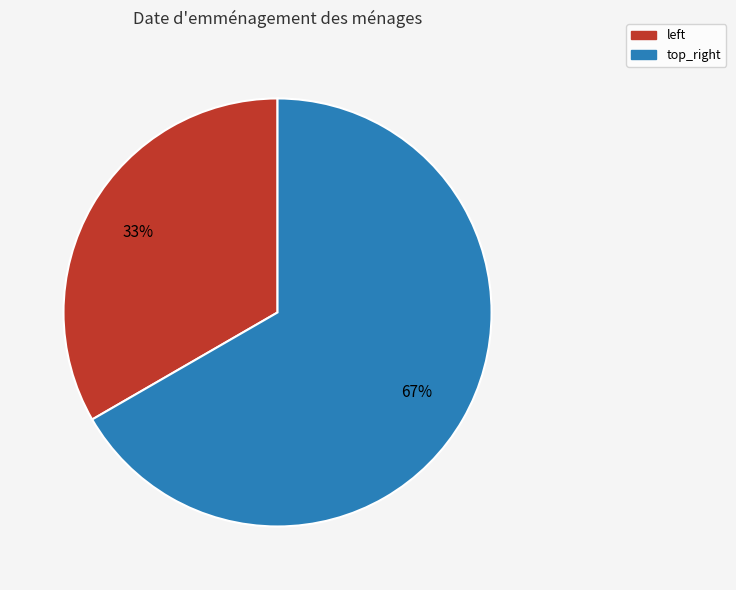

Rank the categories by value from lowest to highest.

left, top_right